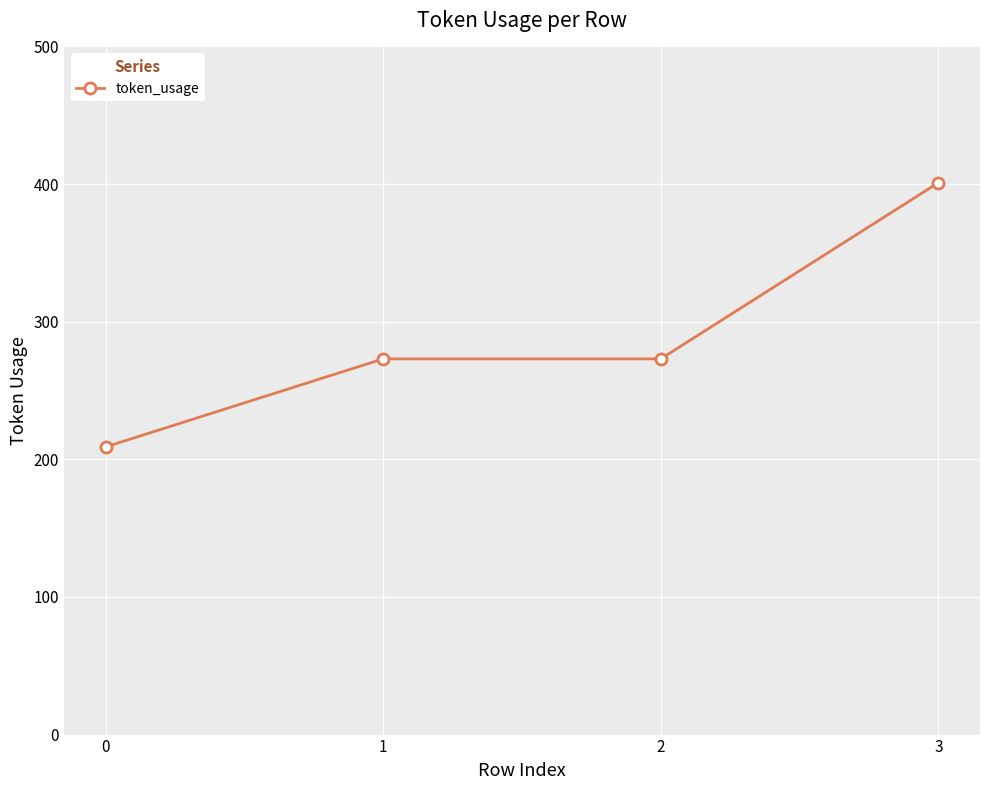

Is it true that the value at 3 is 401?

True